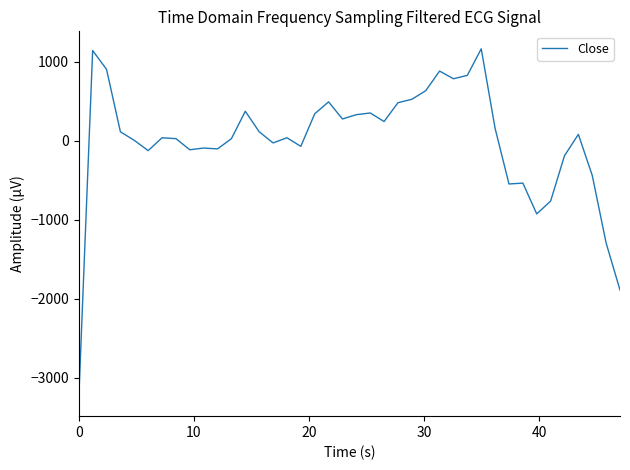

What is the greatest value displayed?

1164.4